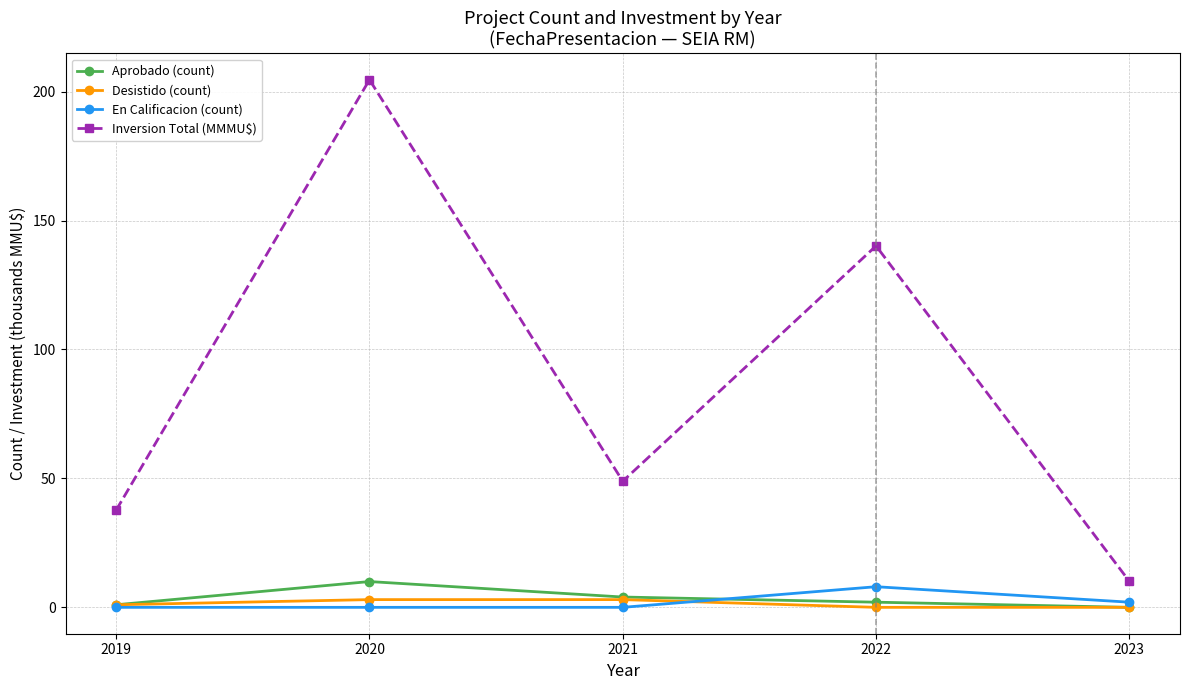

What is the average value of the Inversion Total (MMMU$) series?

88.3